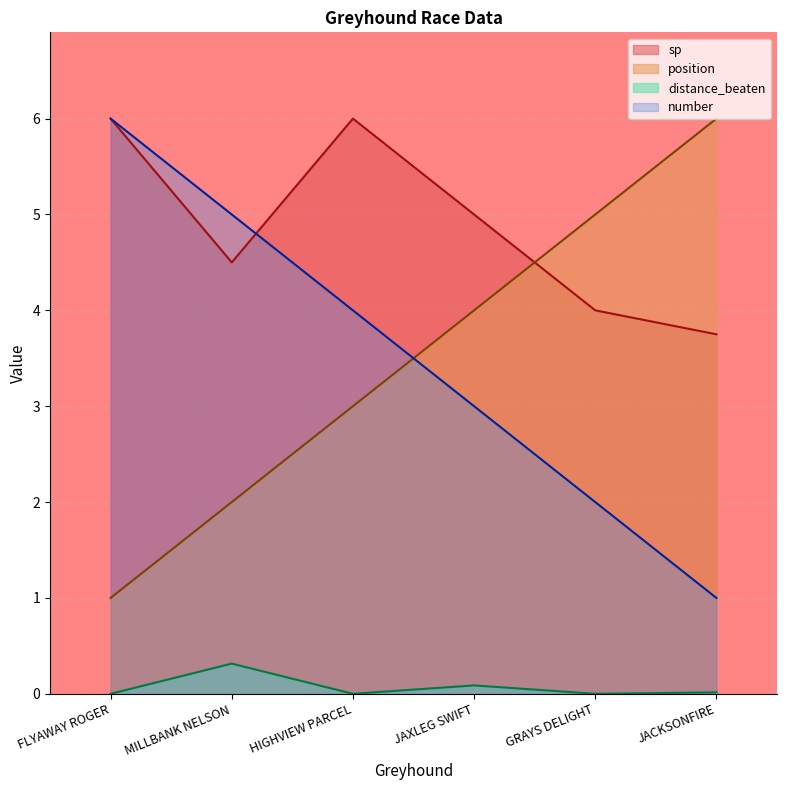

Which series ends up on top after the final intersection of sp and number?

sp